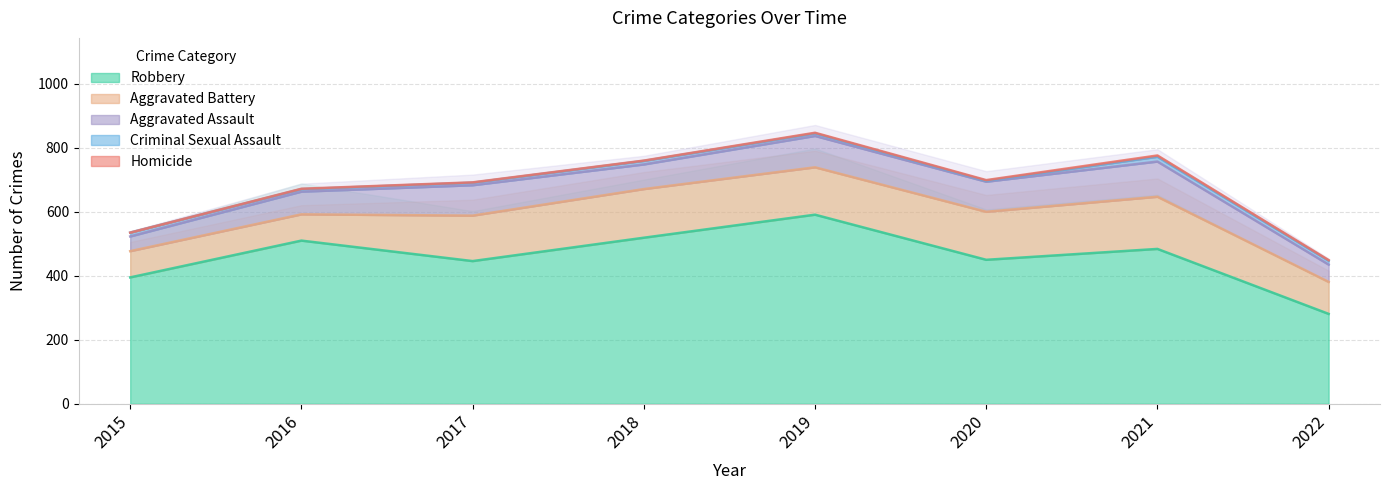

True or false: Aggravated Battery has a value of 81 at 2020.

False